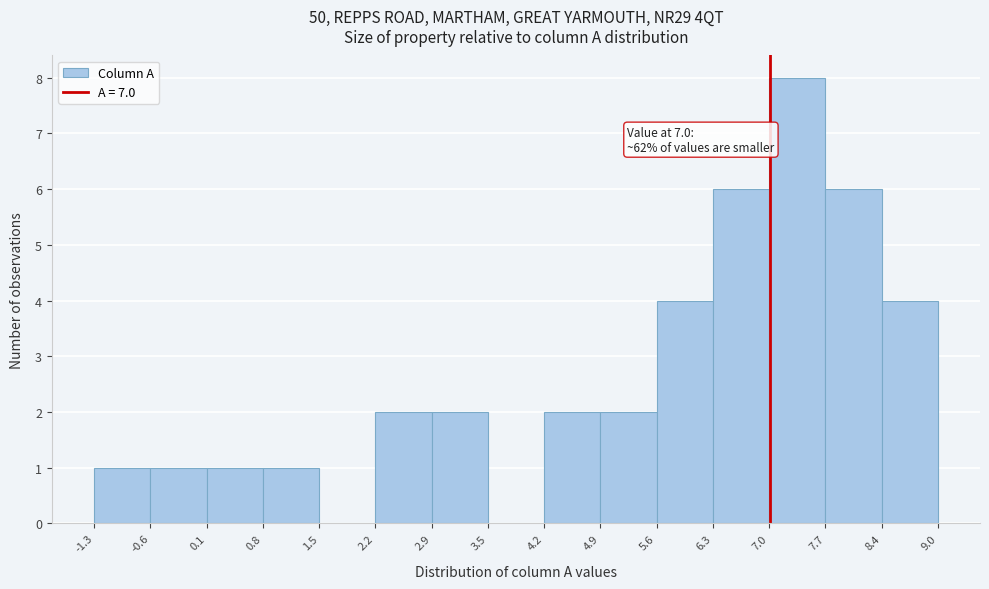

Which range on the x-axis has the tallest bar?

7.0 to 7.7